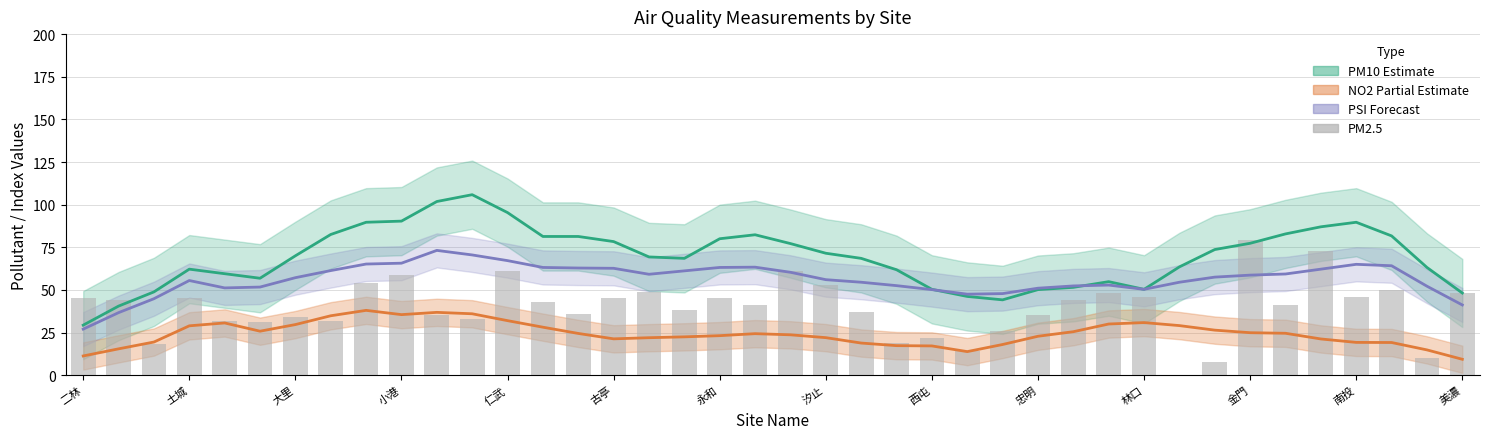

What is the value of the 30th bar from the left?

48